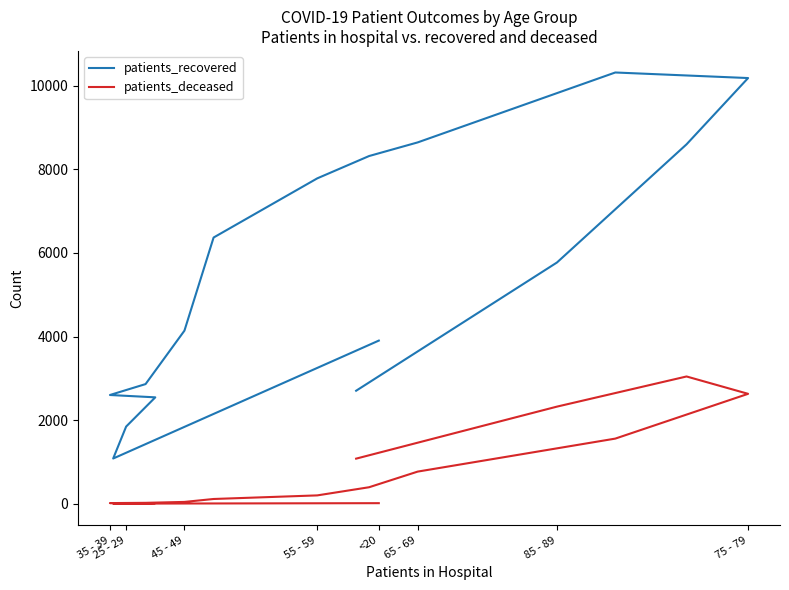

At how many categories does at least one series exceed 1826?

15